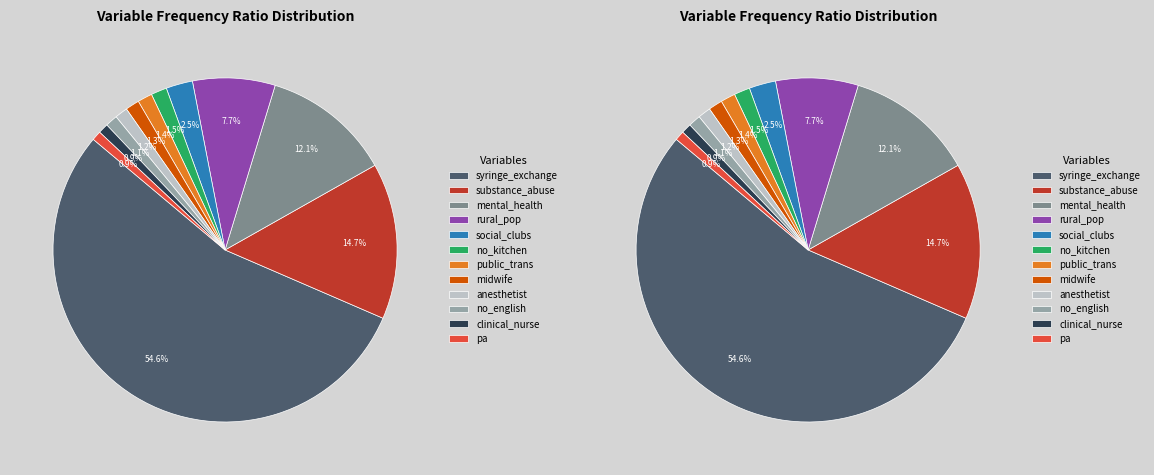

True or false: pct_no_english_spoken accounts for 11% of the total.

False